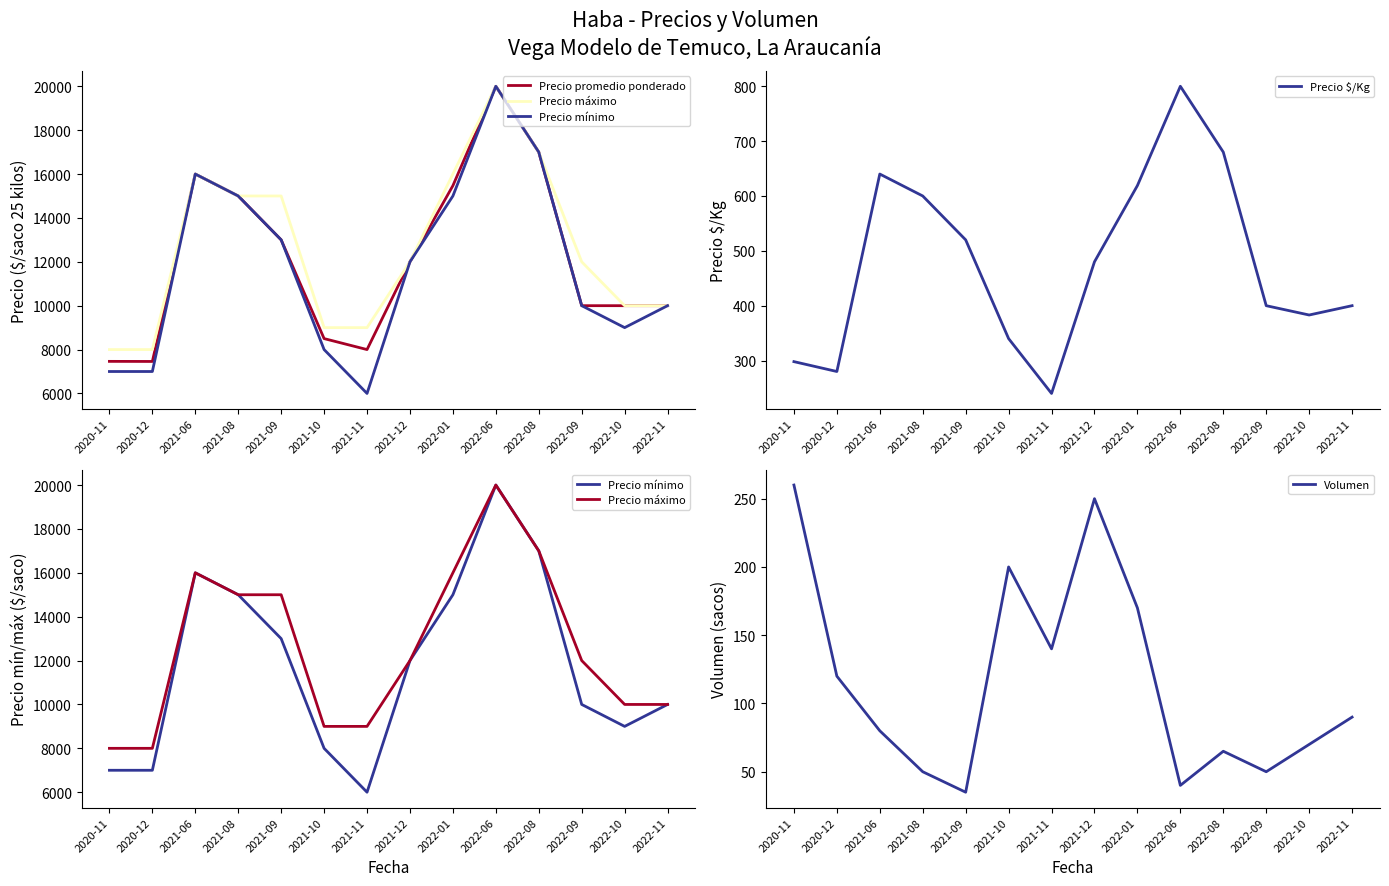

What position from the left is 2022-11?

14